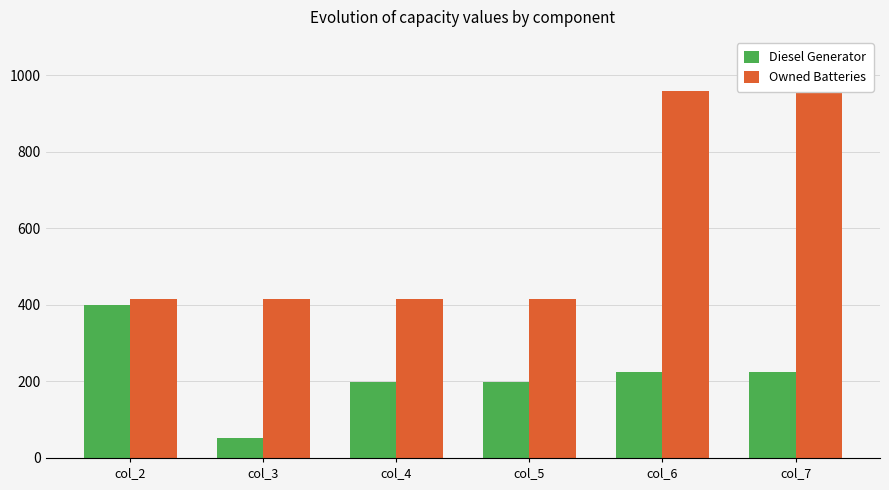

Between col_2 and col_4, which series saw the biggest shift?

Diesel Generator